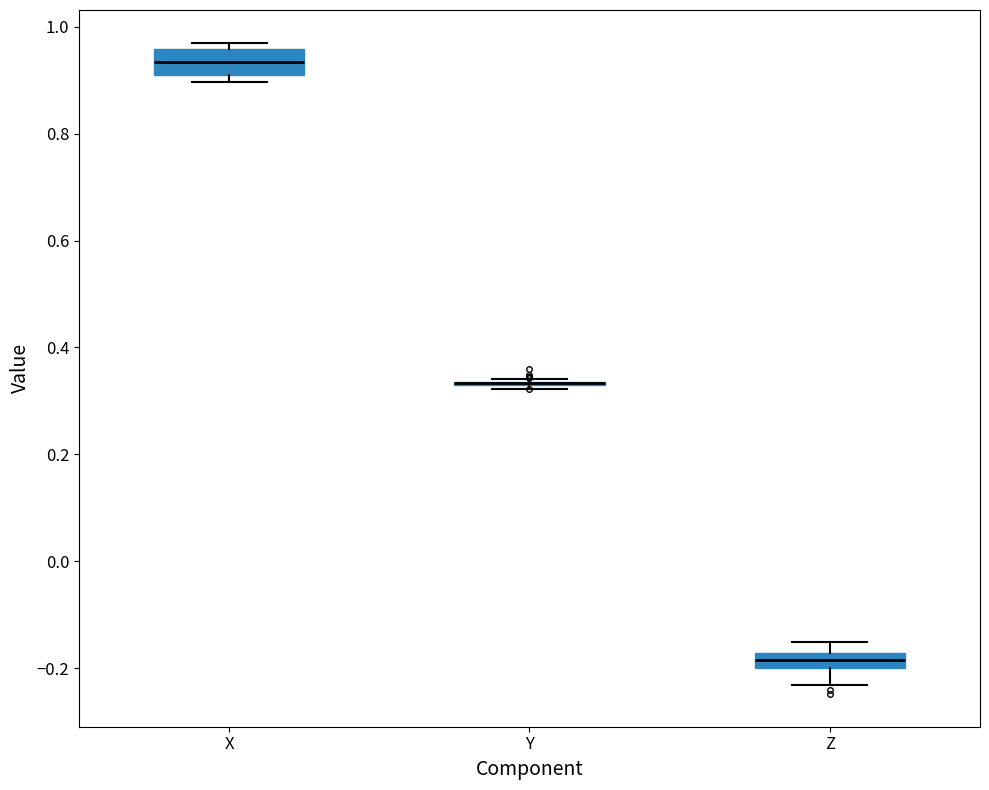

Which box is the tallest, from its lower edge to its upper edge?

X